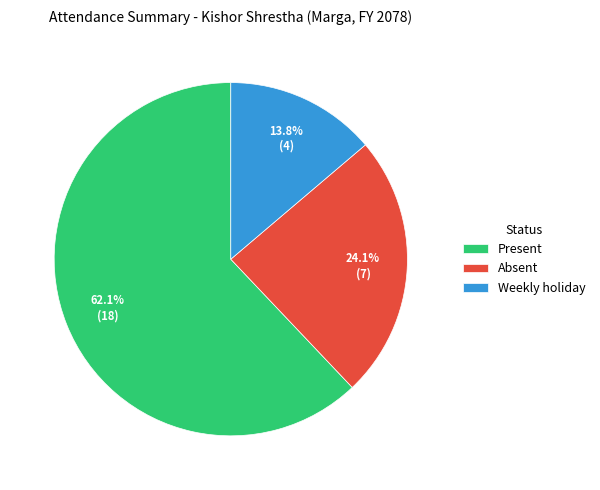

What percentage is the Weekly holiday slice, to the nearest percent?

14%